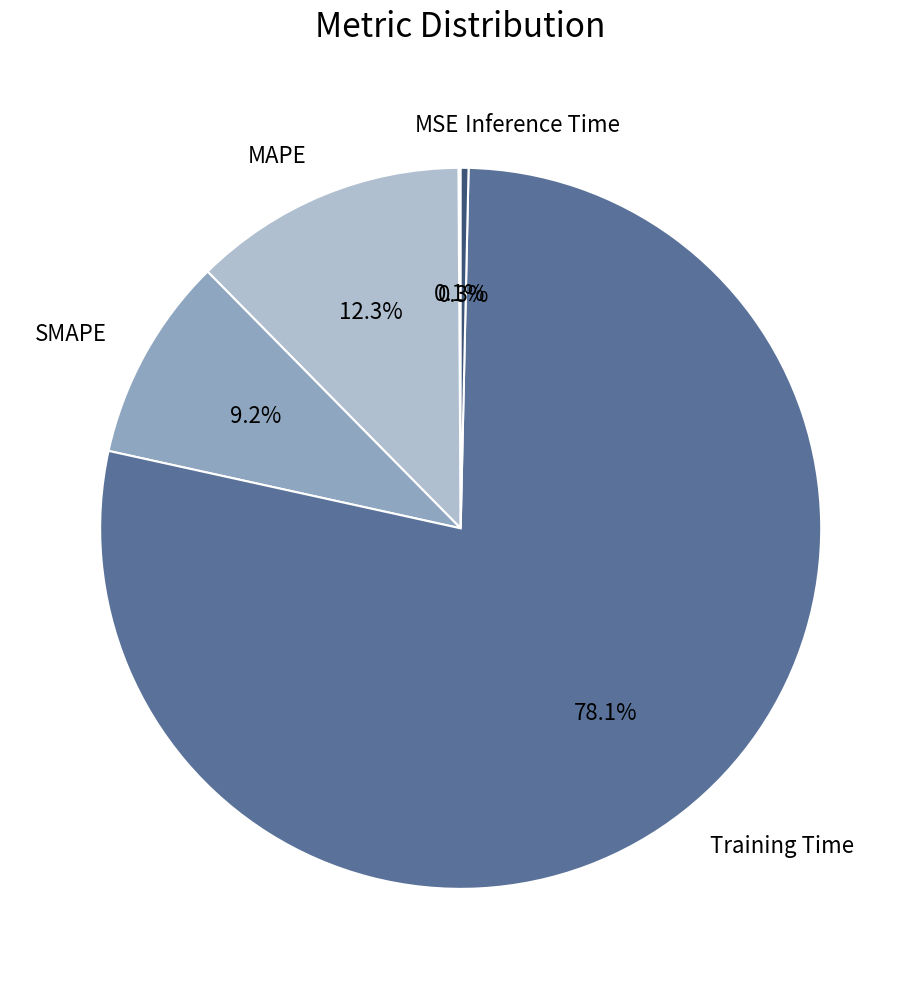

Which category has the biggest portion of the pie?

Training Time